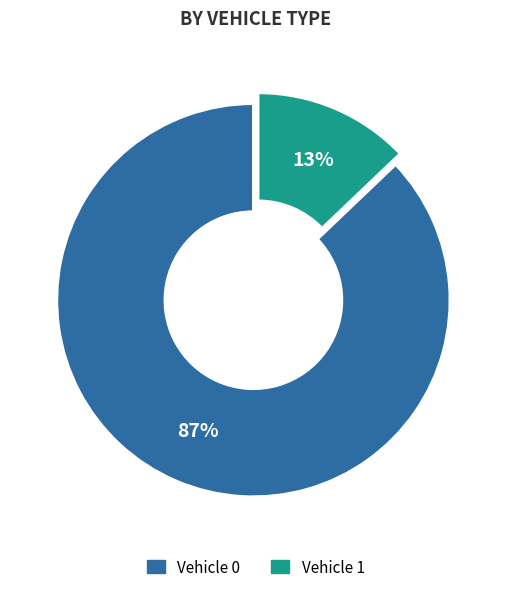

True or false: Vehicle 0 accounts for 77% of the total.

False